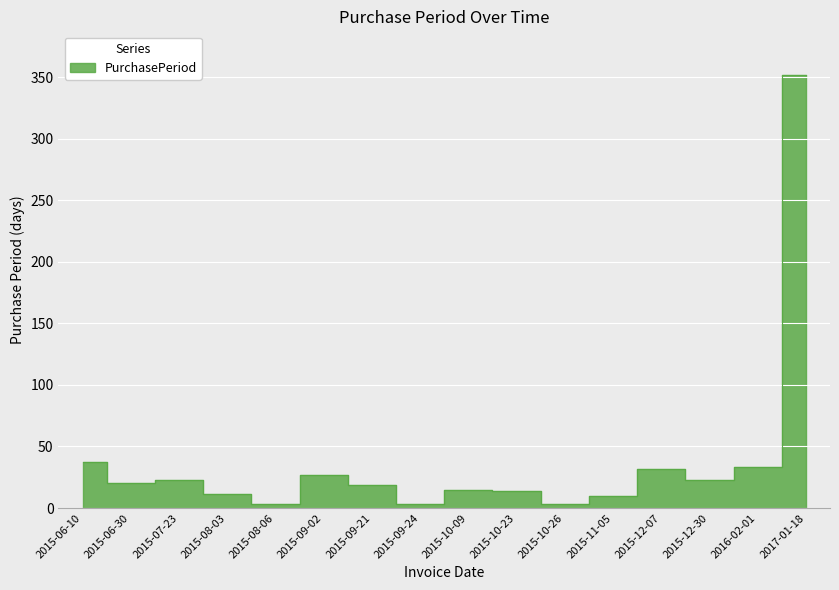

What is the label of the 2nd point from the right?

2016-02-01